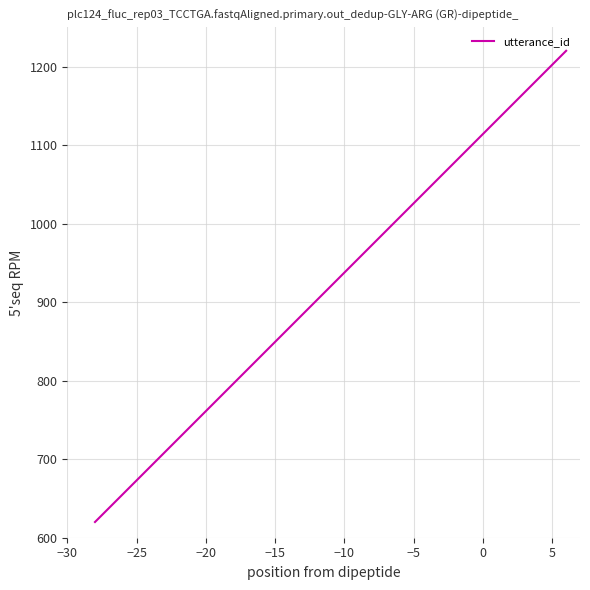

What is the difference between the maximum and minimum values?

600.0